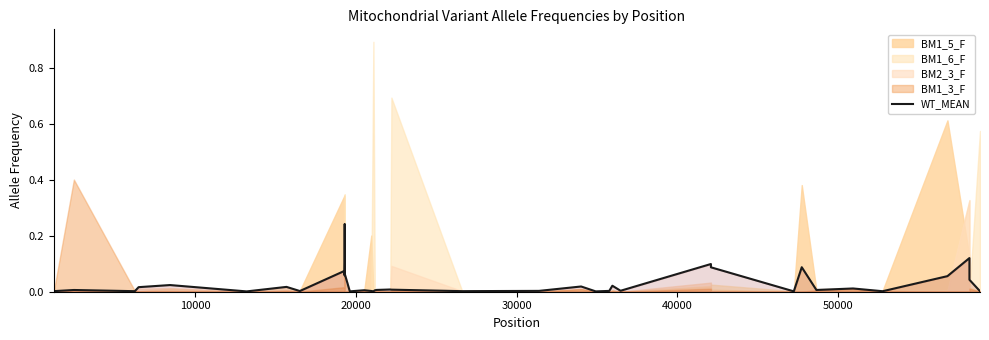

Is it true that the value at 60000 is 0.0?

False